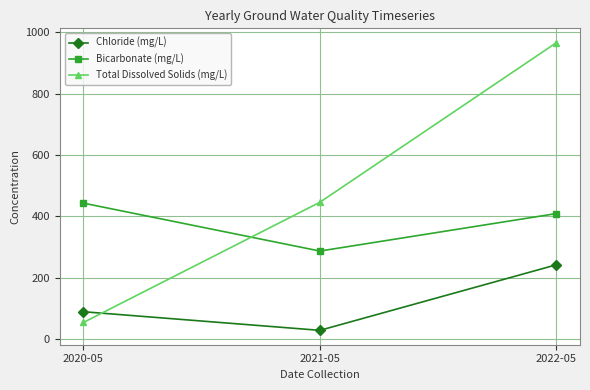

What is the sum of the Chloride (mg/L) values at 2022-05 and 2021-05?

270.3